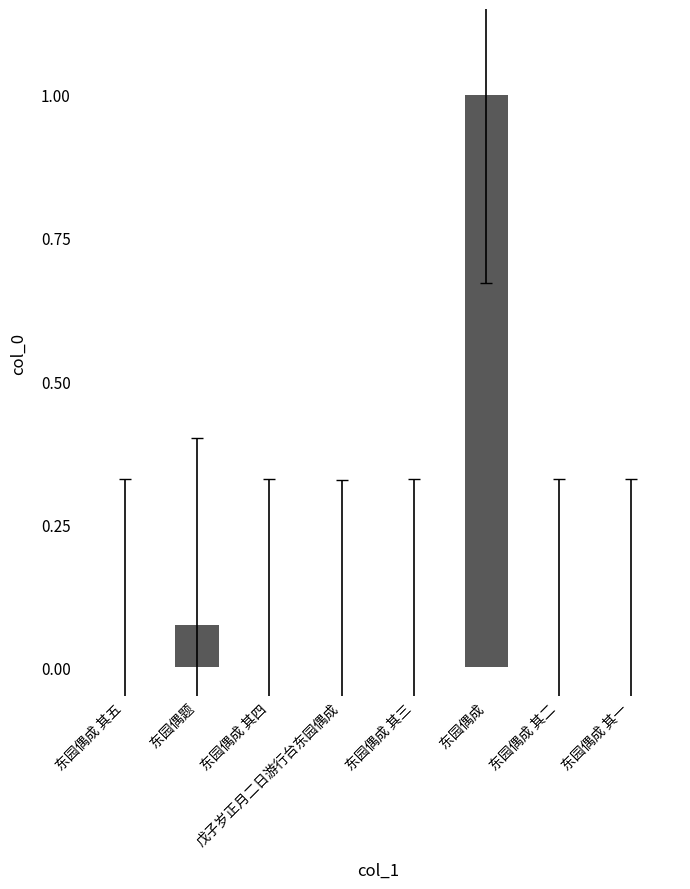

True or false: the data shows 1.0 at 东园偶成.

True